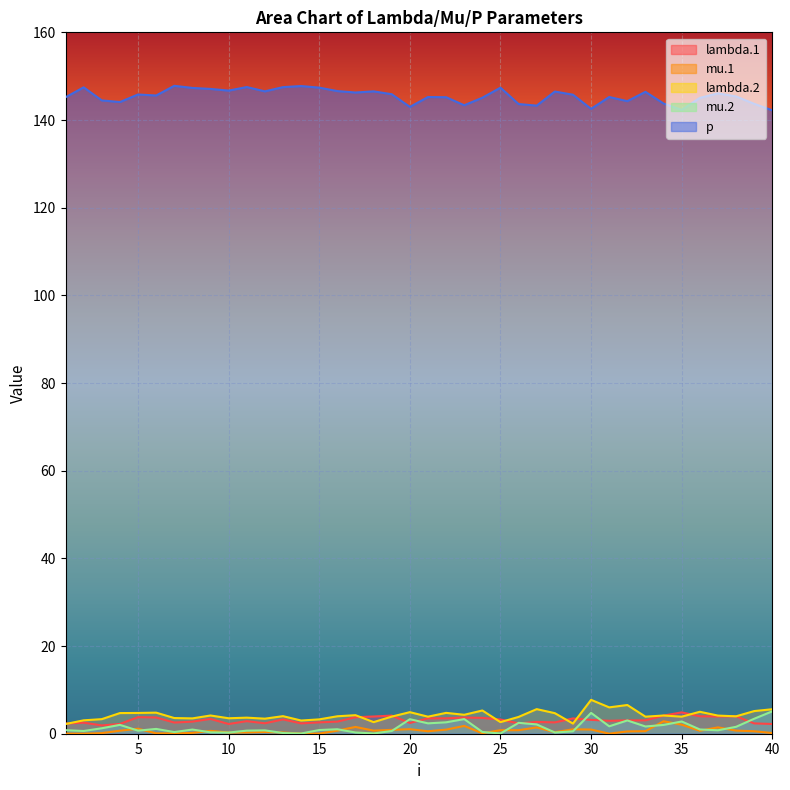

Is the value of p at 17 greater than the value of mu.1 at 27?

Yes